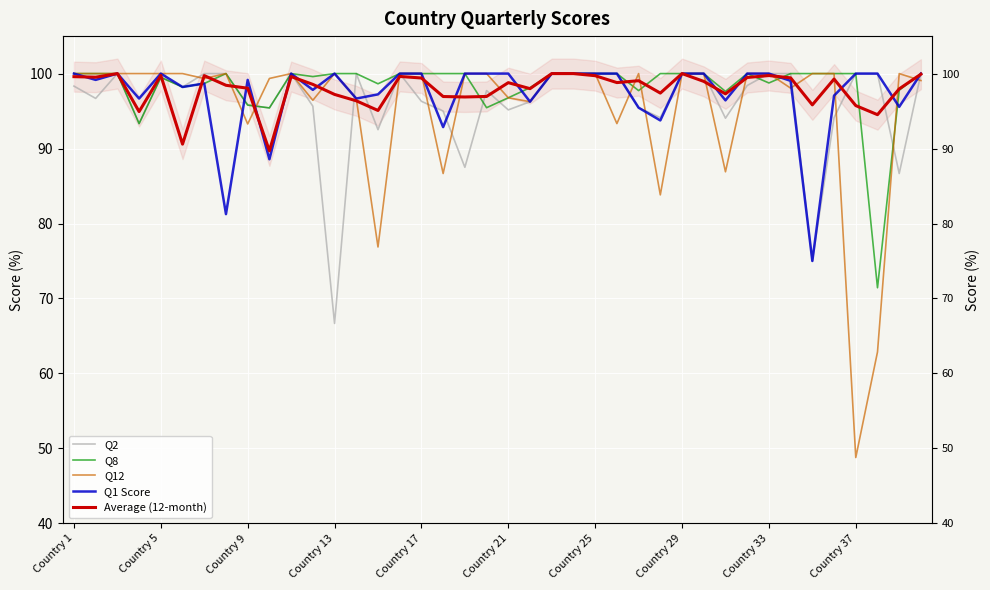

Read the Q12 value at 10.

100.0